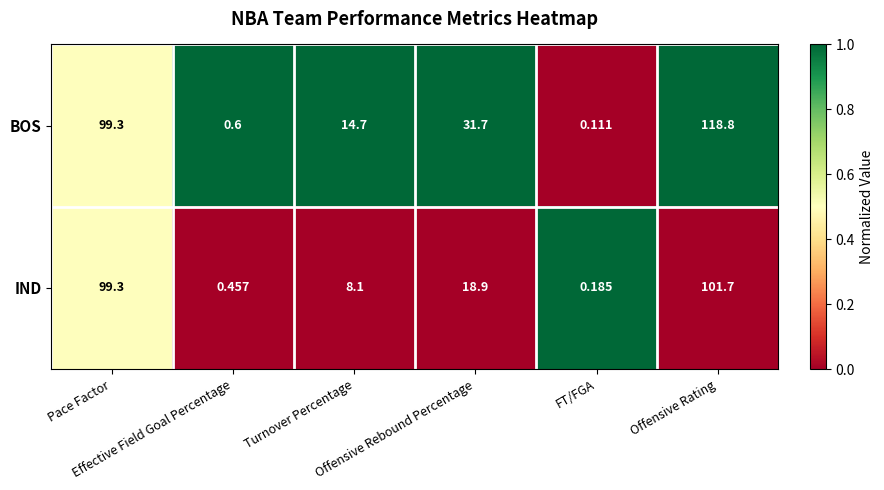

Which series has the largest total across all categories?

BOS